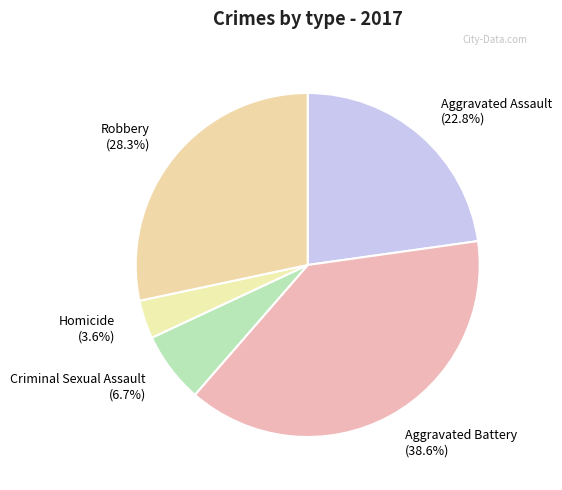

How many slices are in this pie chart?

5